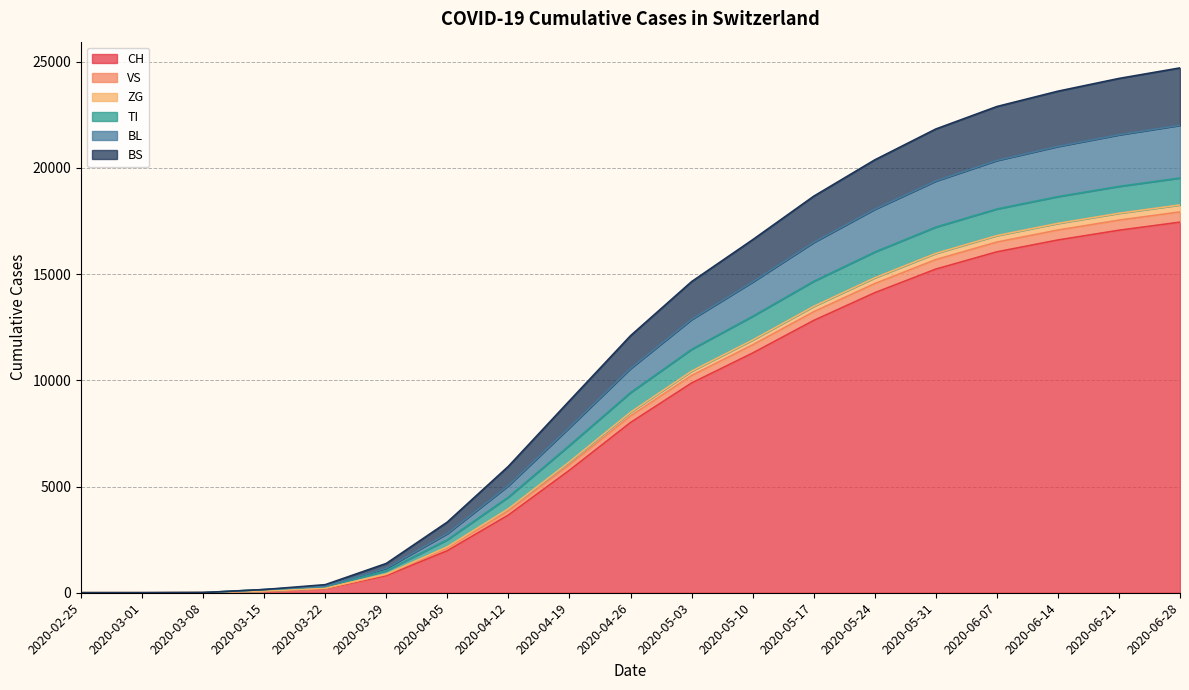

At which category is the sum across all series the highest?

2020-06-28